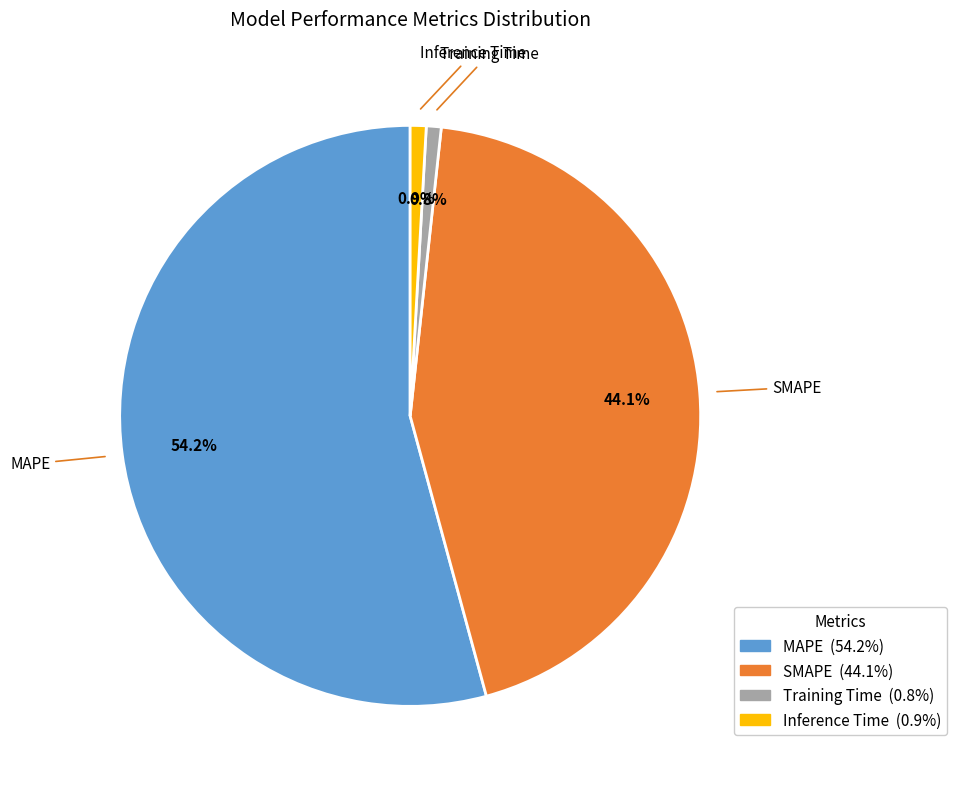

Which category has the biggest portion of the pie?

MAPE